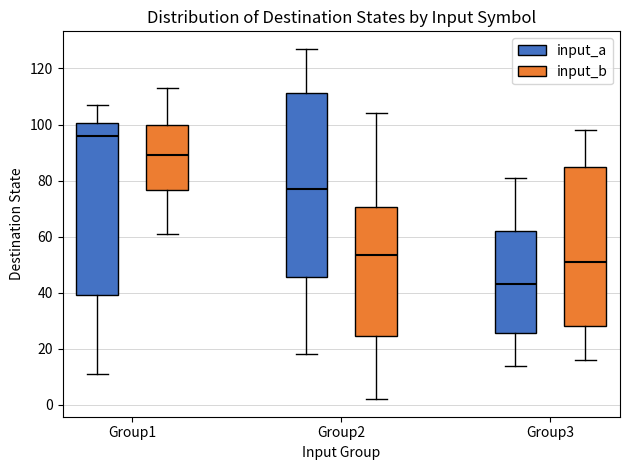

Which box has the highest median line?

Group1 (input_a)